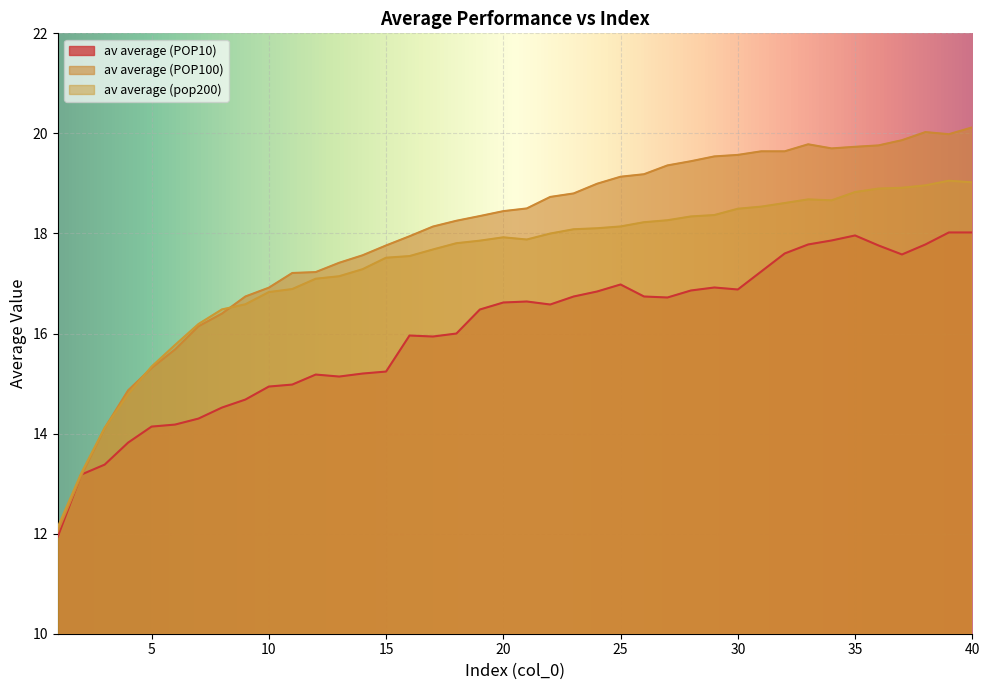

What are all the series names shown in the legend?

av average (POP10), av average (POP100), av average (pop200)